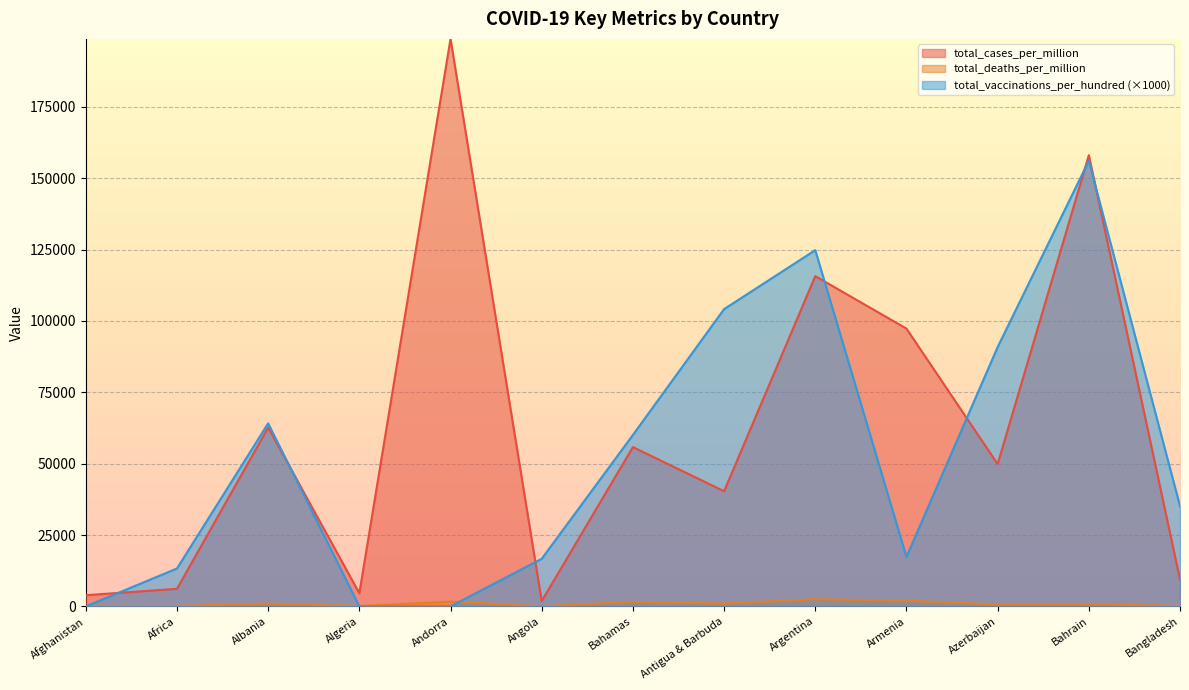

What is the difference between the second highest and second lowest values in the total_deaths_per_million series?

1856.6